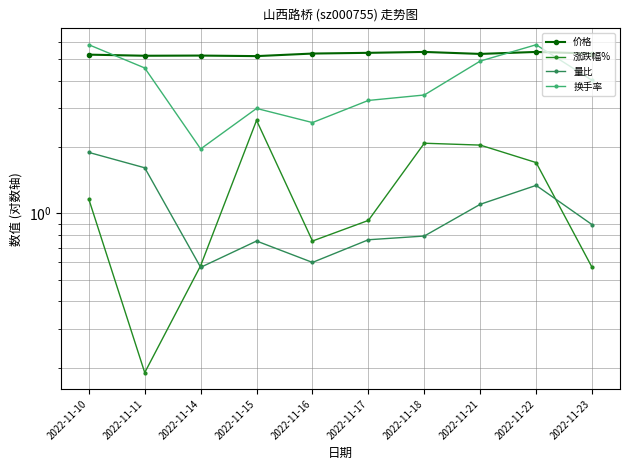

Where is the first local maximum for 涨跌幅%?

2022-11-15